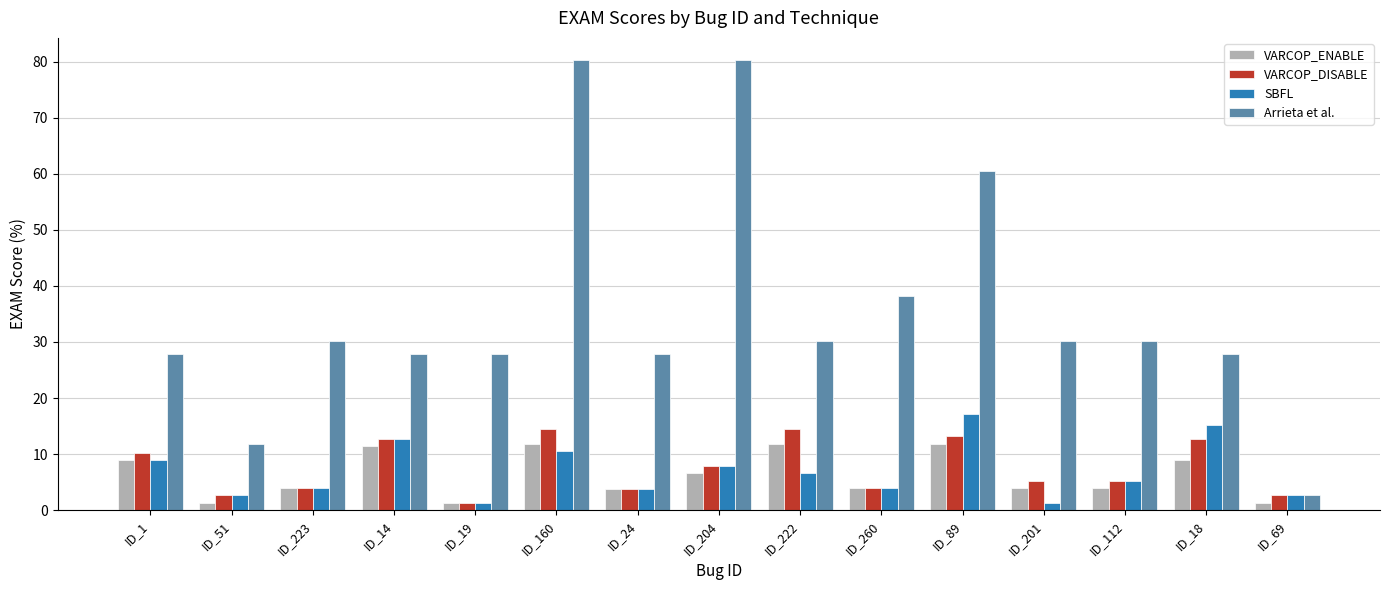

At which category is the sum across all series the highest?

ID_160